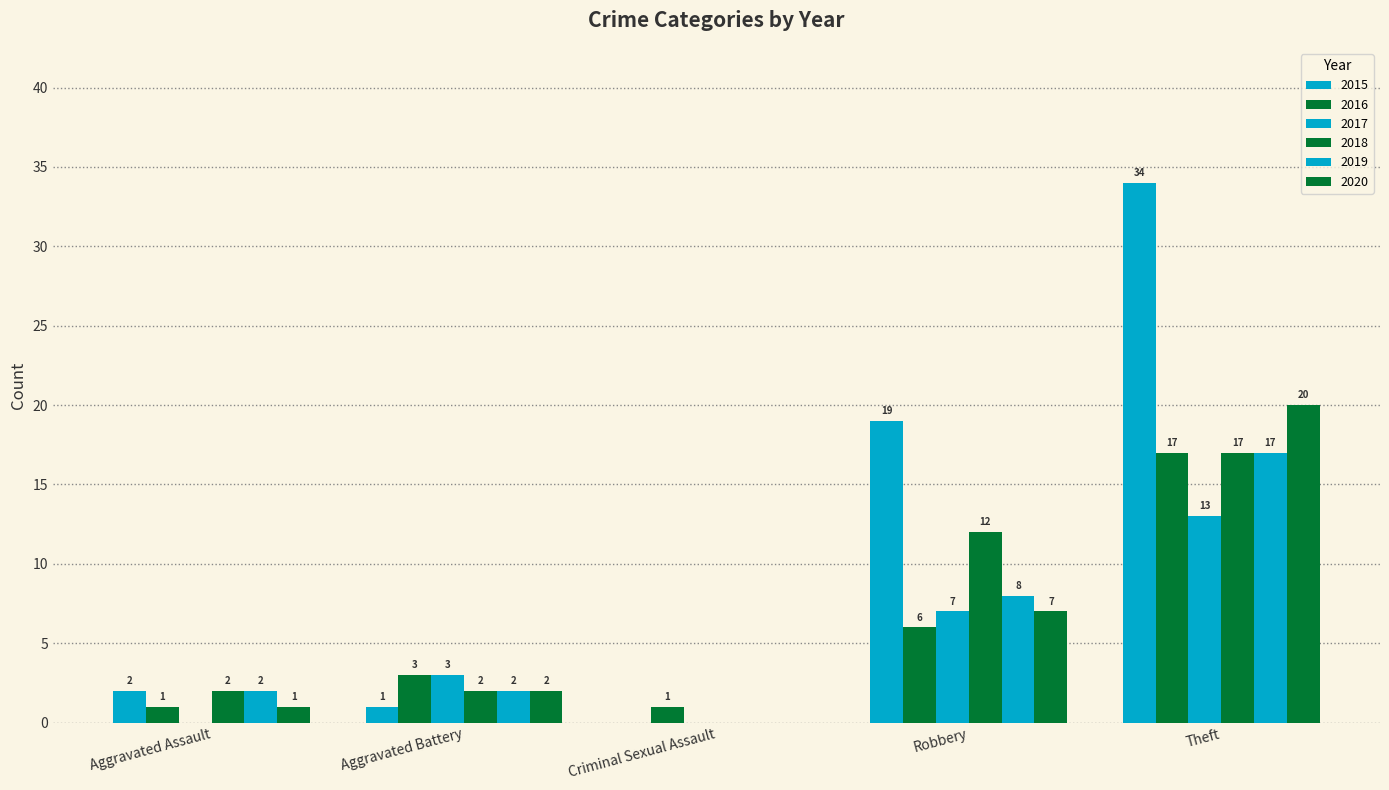

At which category is the sum across all series the highest?

Theft